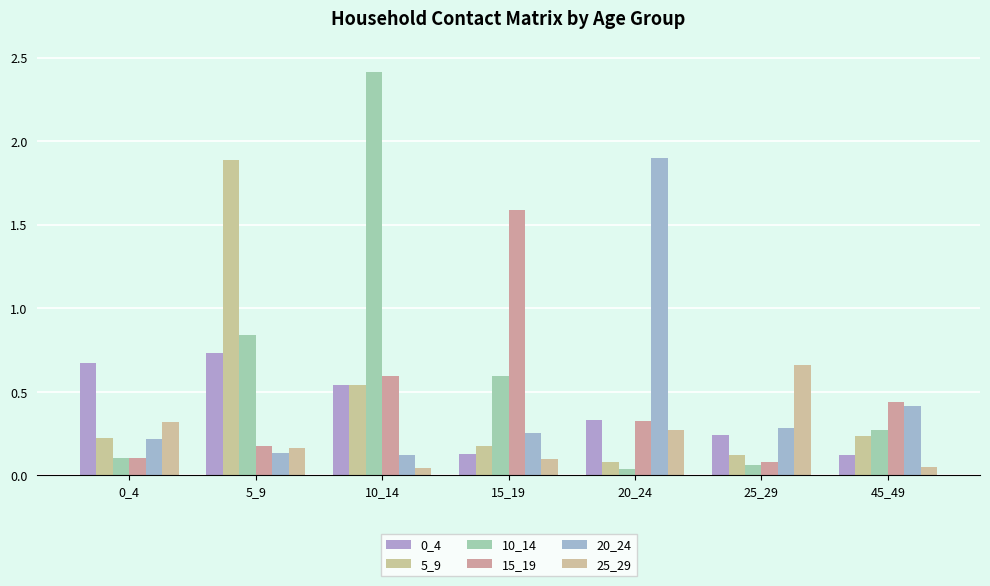

True or false: 0_4 has a value of 0.2 at 25_29.

True